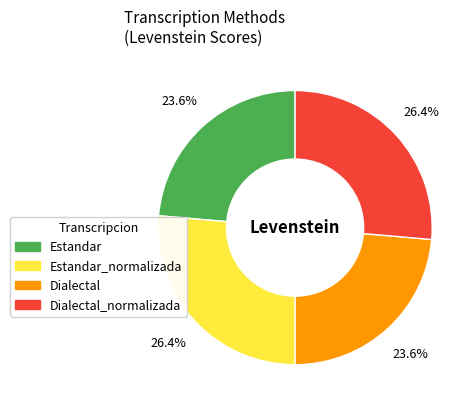

Does any single category account for the majority?

No